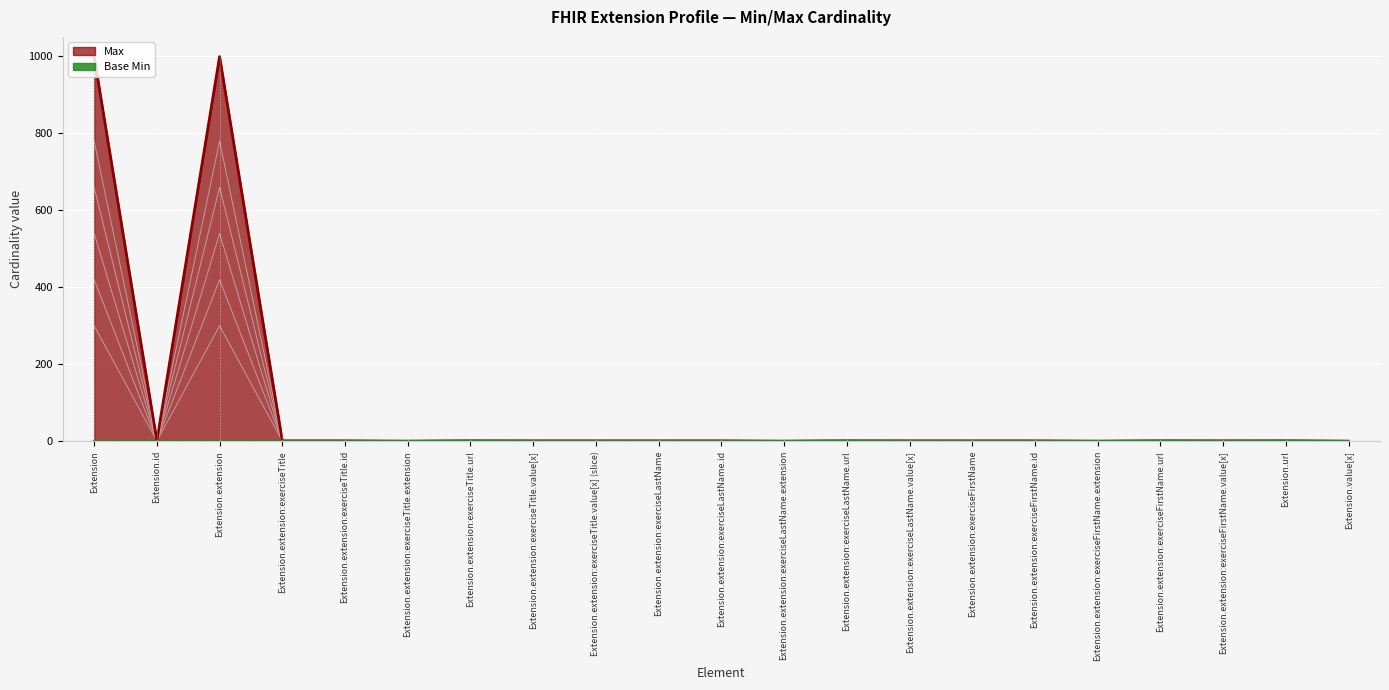

Between Extension.extension:exerciseTitle.id and Extension.extension:exerciseTitle.value[x] (slice), which is larger?

Extension.extension:exerciseTitle.id